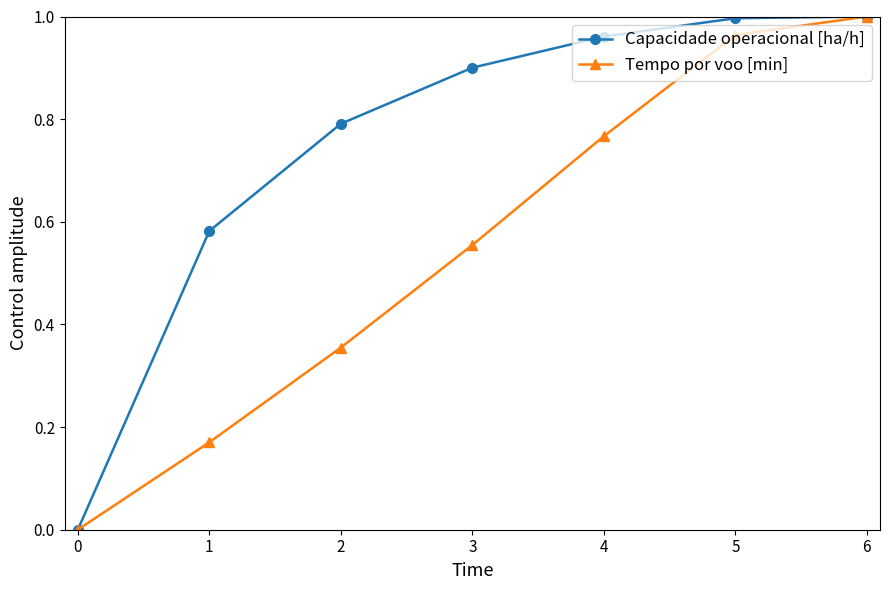

What is the average value of the Capacidade operacional [ha/h] series?

0.7